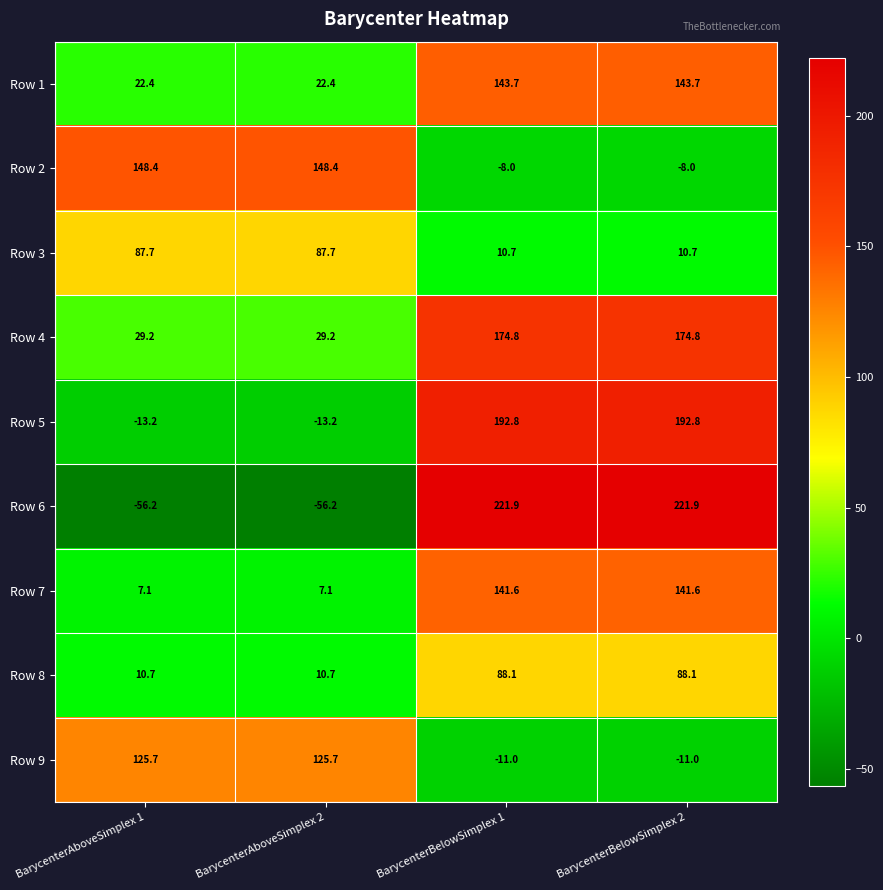

Rank the series at BarycenterBelowSimplex 2 from lowest to highest value.

Row 9, Row 2, Row 3, Row 8, Row 7, Row 1, Row 4, Row 5, Row 6